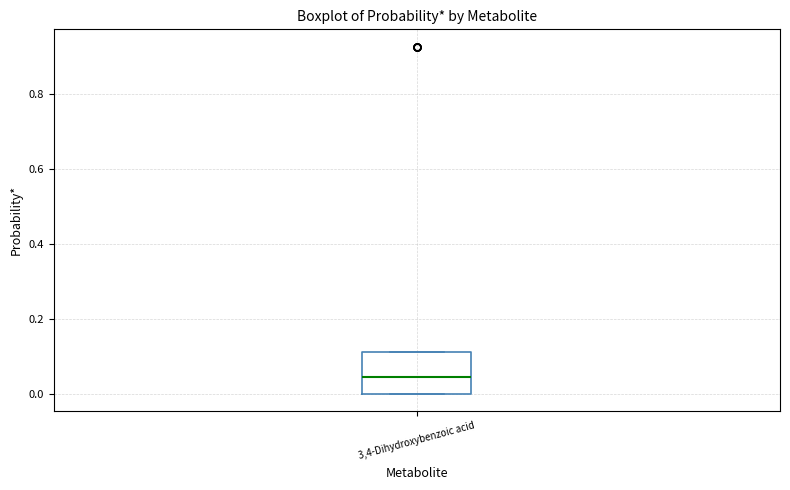

Transcribe this box plot: give where the median line is, the range the box spans, and where the two whiskers end, as read against the y-axis. The values are not printed on the chart, so give them approximately, as read against the axis.

median 0.04, box 0.00 to 0.12, whiskers 0.00 to 0.12